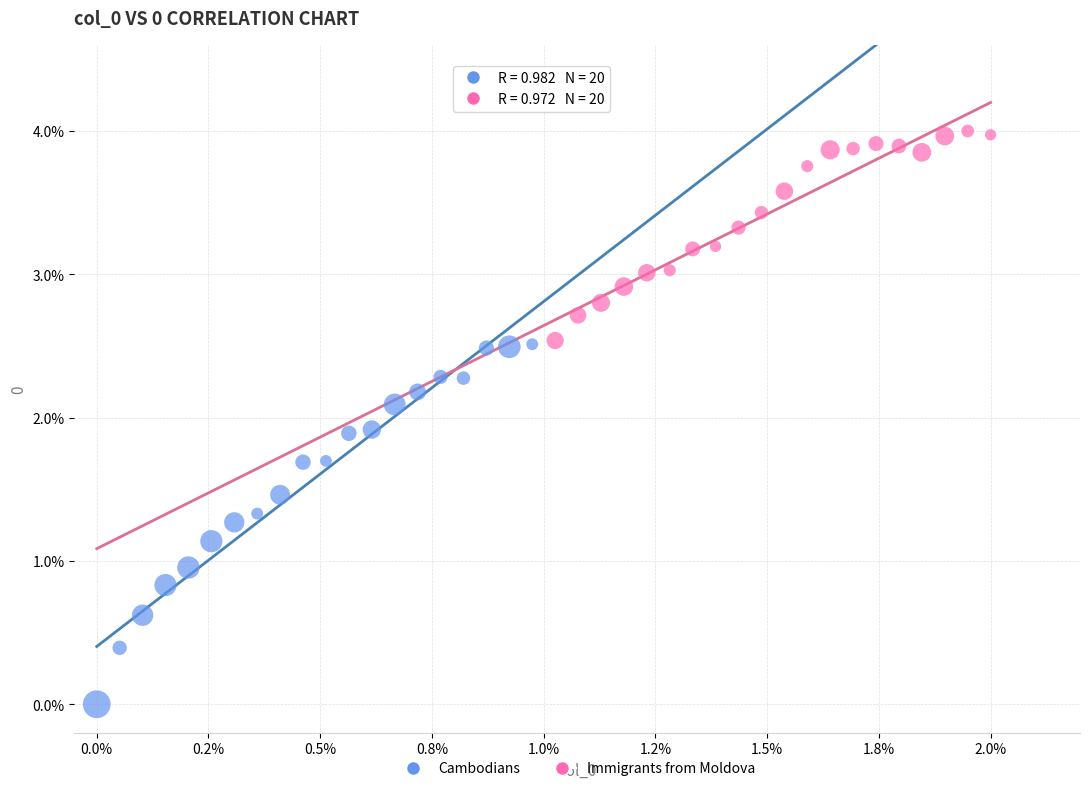

Which series contains the lowest Y value?

Cambodians